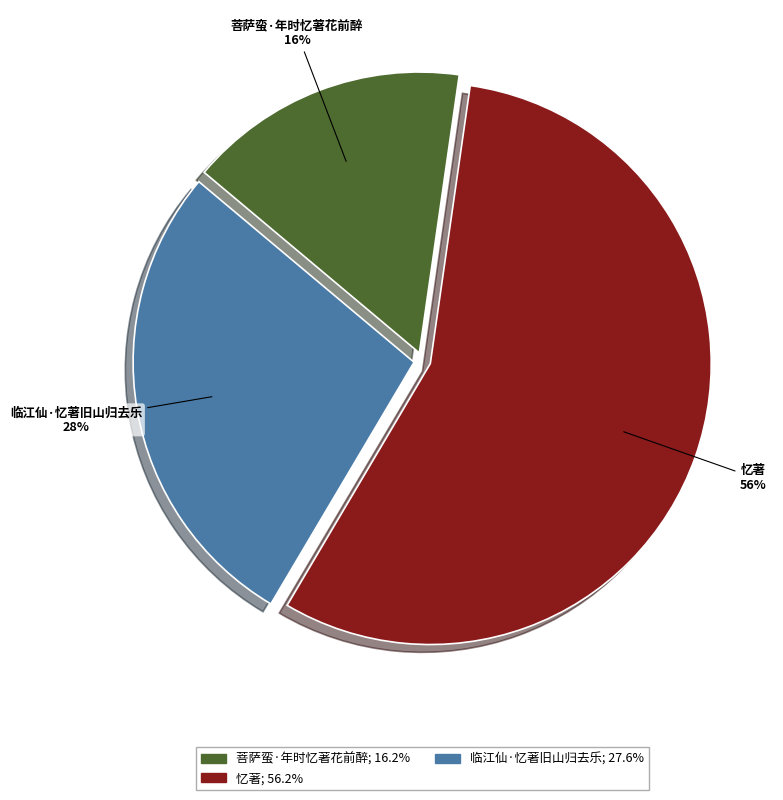

What is the ratio of the value at 菩萨蛮·年时忆著花前醉 to the value at 临江仙·忆著旧山归去乐?

0.6